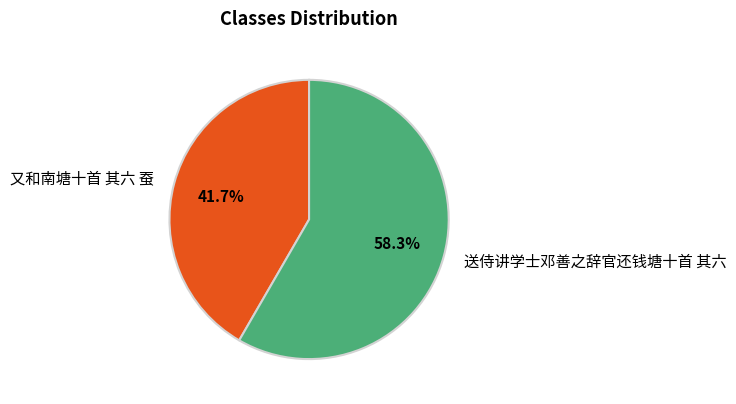

What is the ratio of the value at 又和南塘十首 其六 蚕 to the value at 送侍讲学士邓善之辞官还钱塘十首 其六?

0.7